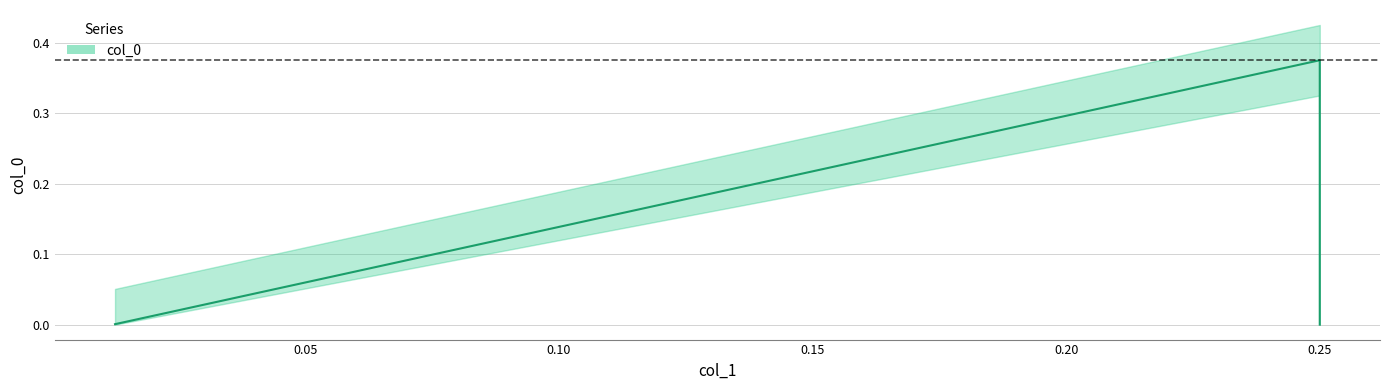

Rank the categories by value from highest to lowest.

0.25, 0.012465373961218837, 0.25